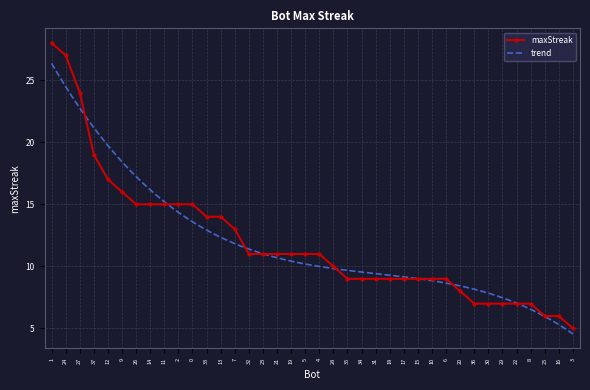

Between 10 and 4, which is larger?

4